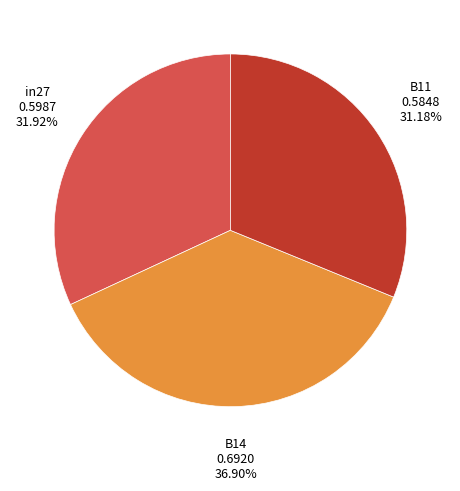

What is the total percentage of B14 and in27?

68.8%